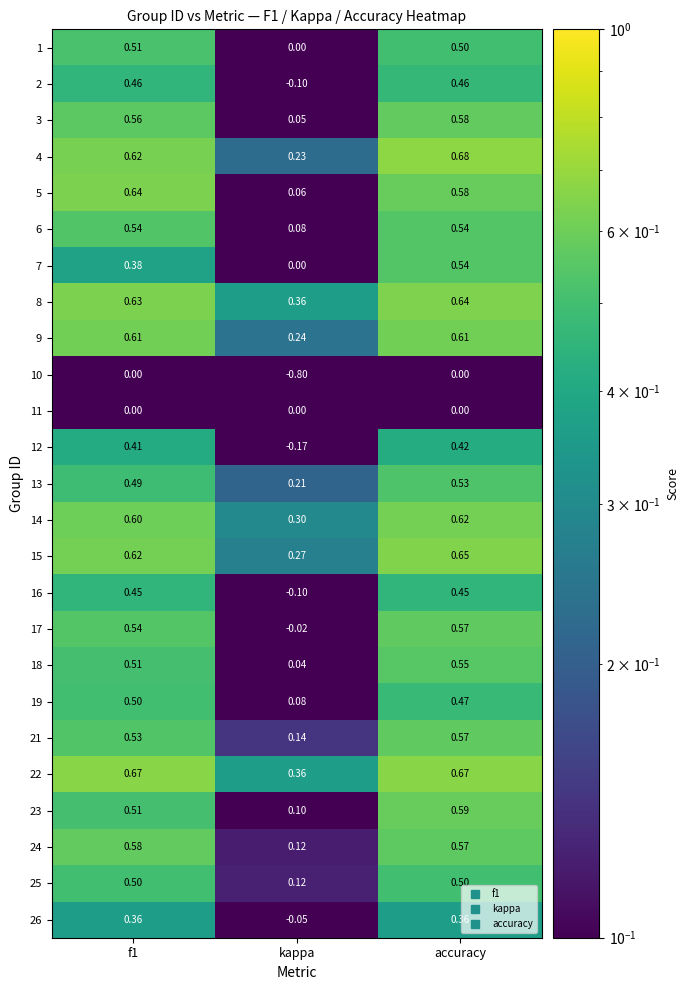

Which category has the lowest value in the 21 series?

kappa